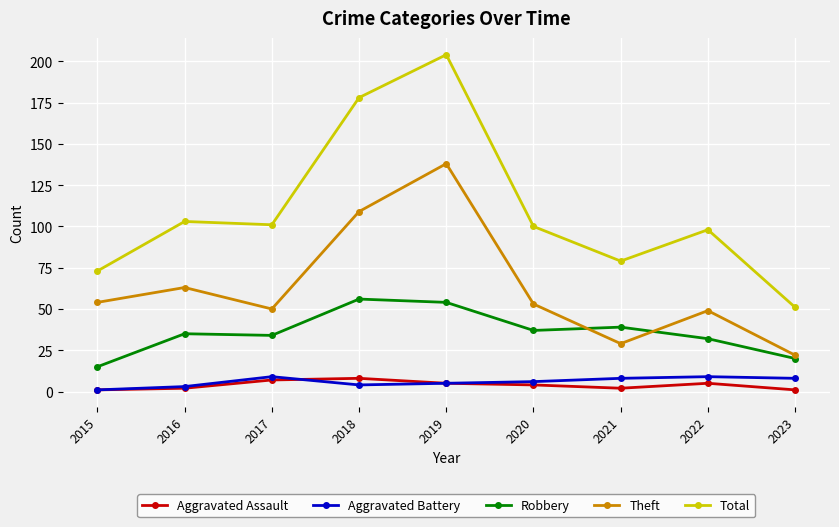

What is the sum of all Theft values?

567